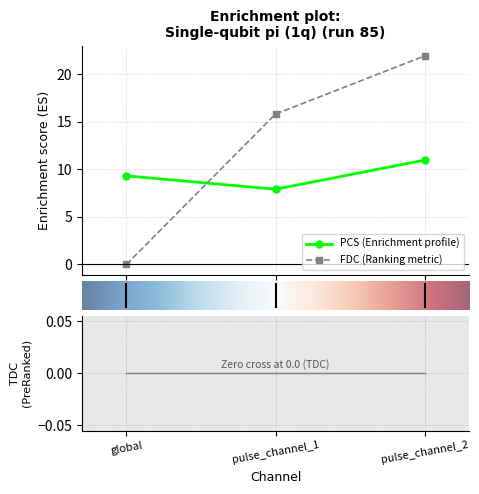

What position from the left is pulse_channel_1?

2